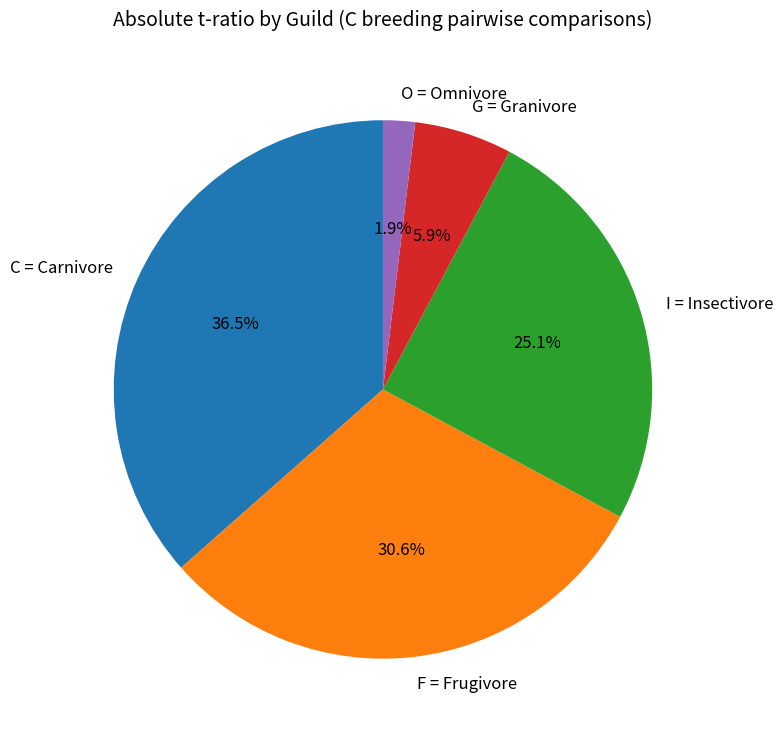

How many segments does this pie chart have?

5